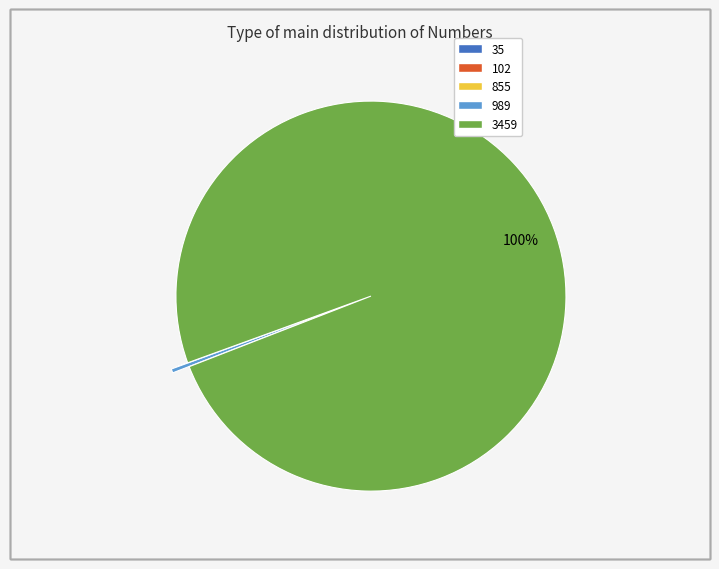

Is it true that 3459 is 100% of the pie?

True